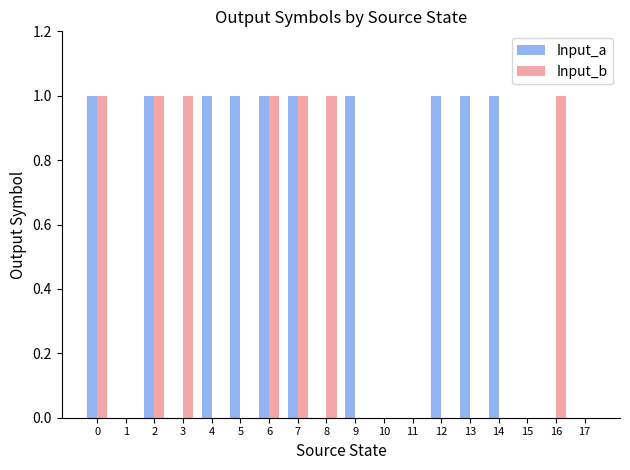

What are all the series names shown in the legend?

Input_a, Input_b